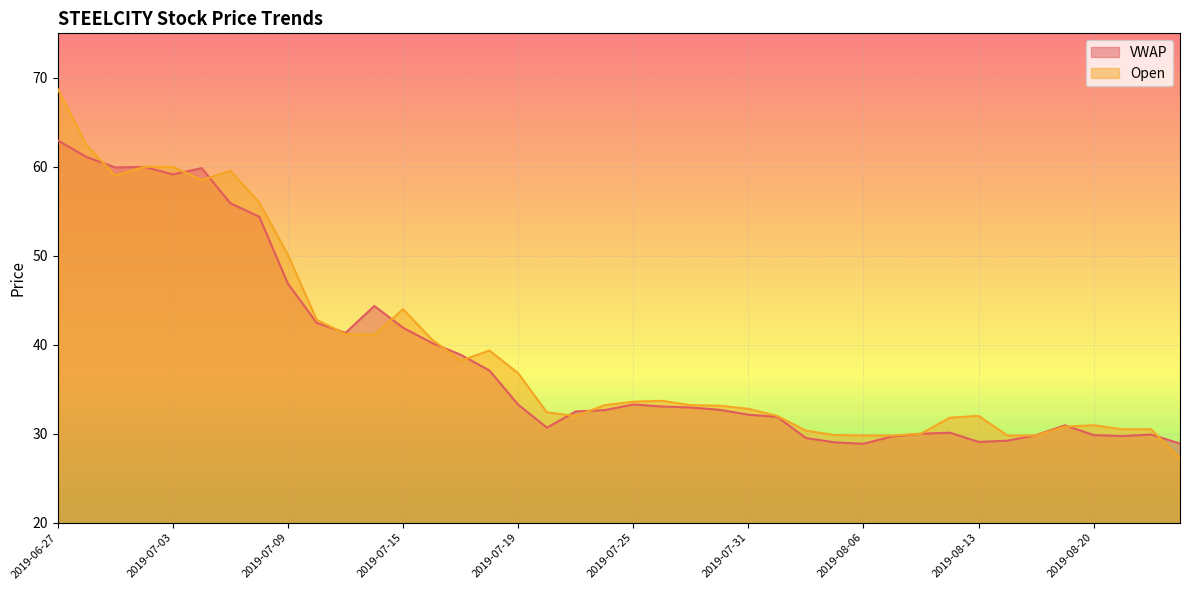

Reading right to left, list all the values displayed in this chart.

VWAP: 2019-08-23=28.9	2019-08-22=29.9	2019-08-21=29.7	2019-08-20=29.9	2019-08-19=30.9	2019-08-16=29.8	2019-08-14=29.2	2019-08-13=29.1	2019-08-09=30.1	2019-08-08=30.0	2019-08-07=29.7	2019-08-06=28.9	2019-08-05=29.0	2019-08-02=29.5	2019-08-01=31.9	2019-07-31=32.1	2019-07-30=32.7	2019-07-29=33.0	2019-07-26=33.1	2019-07-25=33.3	2019-07-24=32.6	2019-07-23=32.5	2019-07-22=30.7	2019-07-19=33.3	2019-07-18=37.1	2019-07-17=38.9	2019-07-16=40.2	2019-07-15=41.9	2019-07-12=44.4	2019-07-11=41.3	2019-07-10=42.5	2019-07-09=46.9	2019-07-08=54.4	2019-07-05=55.9	2019-07-04=59.9	2019-07-03=59.1	2019-07-02=60.0	2019-07-01=59.9	2019-06-28=61.1	2019-06-27=63.0
Open: 2019-08-23=27.2	2019-08-22=30.5	2019-08-21=30.5	2019-08-20=30.9	2019-08-19=30.8	2019-08-16=29.8	2019-08-14=29.8	2019-08-13=32.0	2019-08-09=31.8	2019-08-08=30.0	2019-08-07=29.8	2019-08-06=29.8	2019-08-05=29.9	2019-08-02=30.4	2019-08-01=32.0	2019-07-31=32.8	2019-07-30=33.1	2019-07-29=33.2	2019-07-26=33.7	2019-07-25=33.6	2019-07-24=33.2	2019-07-23=32.0	2019-07-22=32.4	2019-07-19=36.8	2019-07-18=39.4	2019-07-17=38.2	2019-07-16=40.6	2019-07-15=44.0	2019-07-12=41.1	2019-07-11=41.2	2019-07-10=42.8	2019-07-09=50.1	2019-07-08=56.0	2019-07-05=59.5	2019-07-04=58.5	2019-07-03=60.0	2019-07-02=60.0	2019-07-01=59.0	2019-06-28=62.5	2019-06-27=68.8